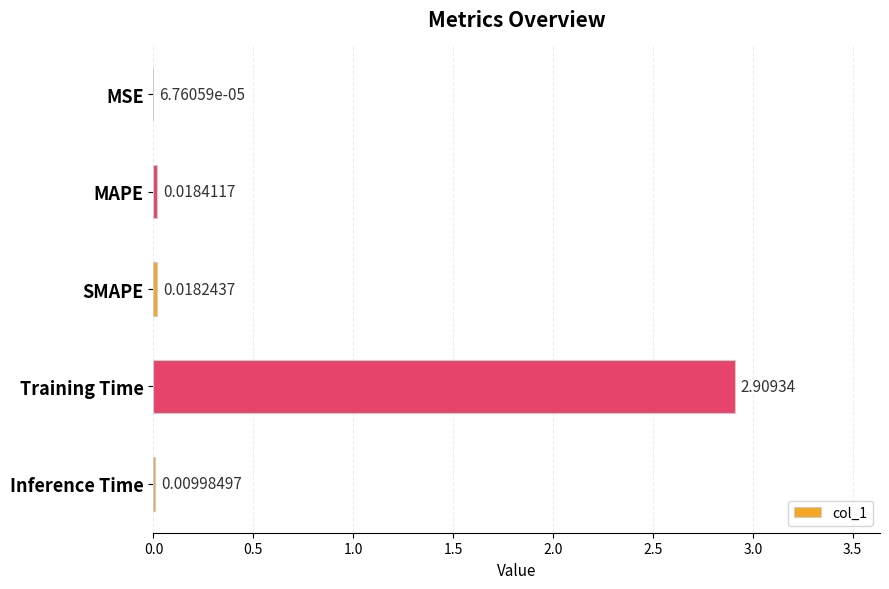

At which label is the value closest to 1?

MAPE